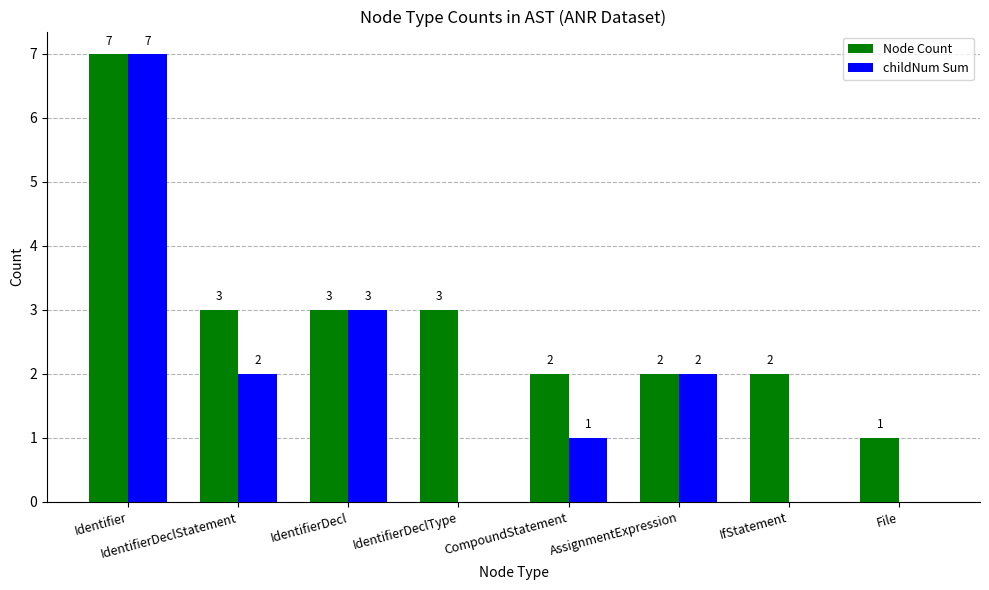

Where is childNum Sum nearest to the value 3?

IdentifierDecl